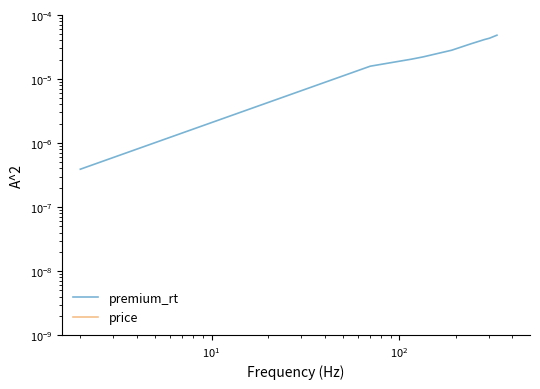

List the series in order of their overall mean, lowest first.

premium_rt, price